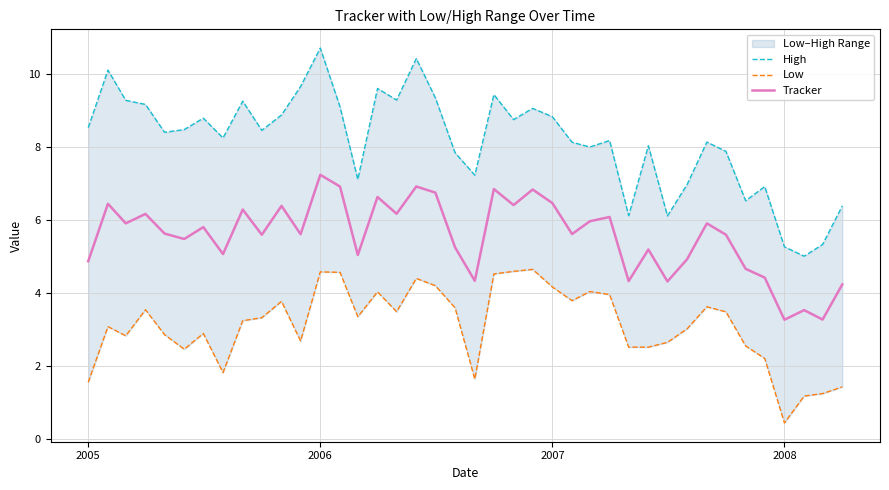

Is this an area chart (filled region under the line)?

No